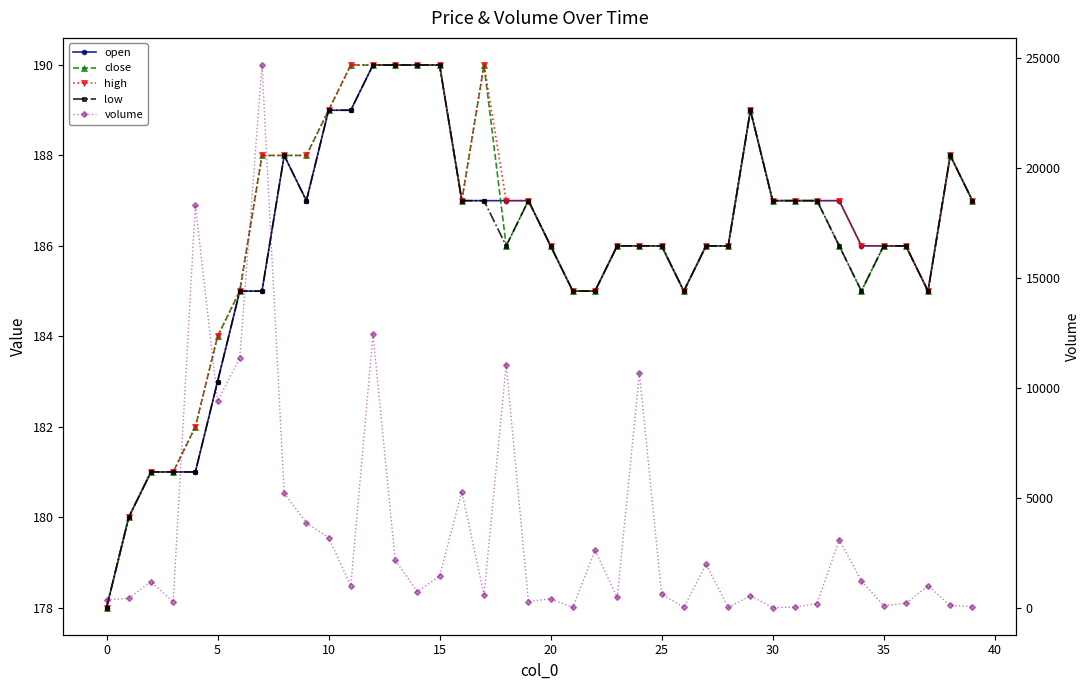

Reading left to right, list all the values displayed in this chart.

open: 178.0	180.0	181.0	181.0	181.0	183.0	185.0	185.0	188.0	187.0	189.0	189.0	190.0	190.0	190.0	190.0	187.0	187.0	187.0	187.0	186.0	185.0	185.0	186.0	186.0	186.0	185.0	186.0	186.0	189.0	187.0	187.0	187.0	187.0	186.0	186.0	186.0	185.0	188.0	187.0
close: 178.0	180.0	181.0	181.0	182.0	184.0	185.0	188.0	188.0	188.0	189.0	190.0	190.0	190.0	190.0	190.0	187.0	190.0	186.0	187.0	186.0	185.0	185.0	186.0	186.0	186.0	185.0	186.0	186.0	189.0	187.0	187.0	187.0	186.0	185.0	186.0	186.0	185.0	188.0	187.0
high: 178.0	180.0	181.0	181.0	182.0	184.0	185.0	188.0	188.0	188.0	189.0	190.0	190.0	190.0	190.0	190.0	187.0	190.0	187.0	187.0	186.0	185.0	185.0	186.0	186.0	186.0	185.0	186.0	186.0	189.0	187.0	187.0	187.0	187.0	186.0	186.0	186.0	185.0	188.0	187.0
low: 178.0	180.0	181.0	181.0	181.0	183.0	185.0	185.0	188.0	187.0	189.0	189.0	190.0	190.0	190.0	190.0	187.0	187.0	186.0	187.0	186.0	185.0	185.0	186.0	186.0	186.0	185.0	186.0	186.0	189.0	187.0	187.0	187.0	186.0	185.0	186.0	186.0	185.0	188.0	187.0
volume: 361.3	421.4	1180.0	266.4	18310.9	9384.6	11353.3	24662.8	5201.6	3858.6	3177.4	1000.0	12429.8	2158.3	726.0	1436.0	5269.4	580.5	11049.6	277.8	405.0	10.0	2603.4	465.0	10655.5	615.9	10.3	1976.2	13.4	538.4	3.0	24.0	189.0	3088.5	1217.0	95.0	198.0	993.2	100.0	52.0